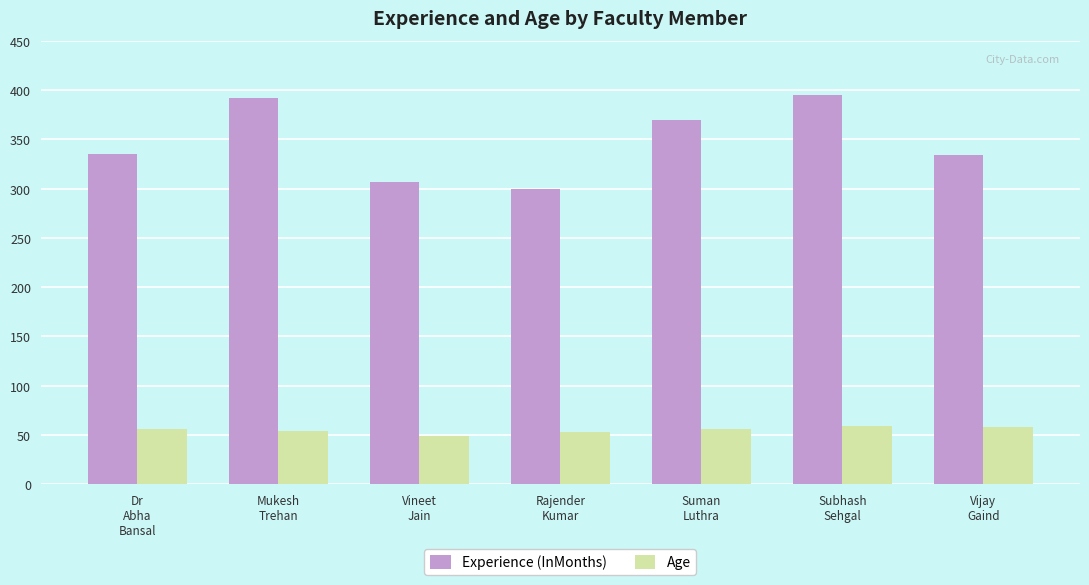

At how many categories does at least one series exceed 281?

7